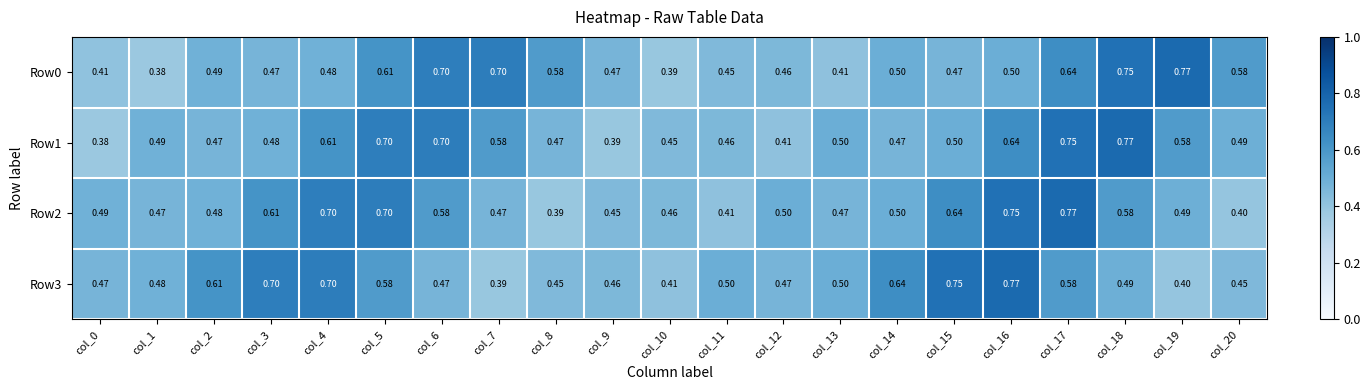

Which series changed the most between col_4 and col_11?

Row2